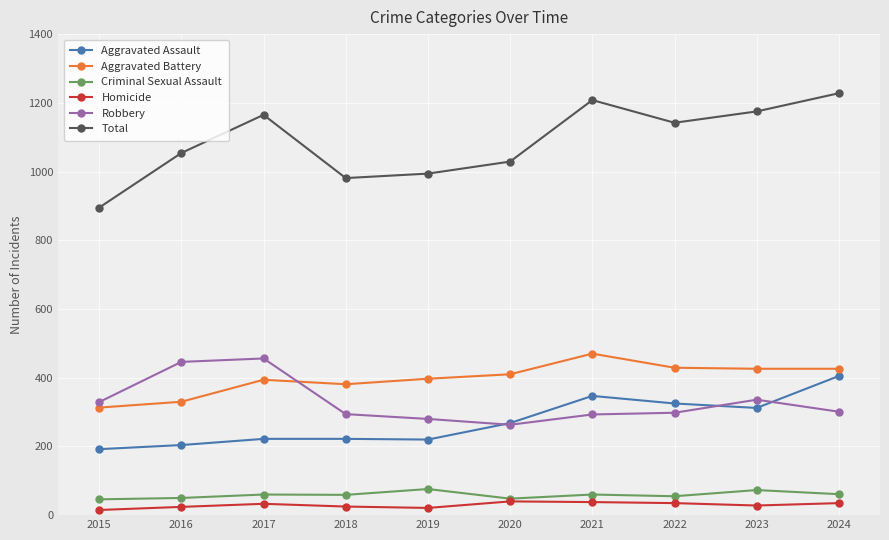

Is it true that Aggravated Battery equals 470 at 2021?

True